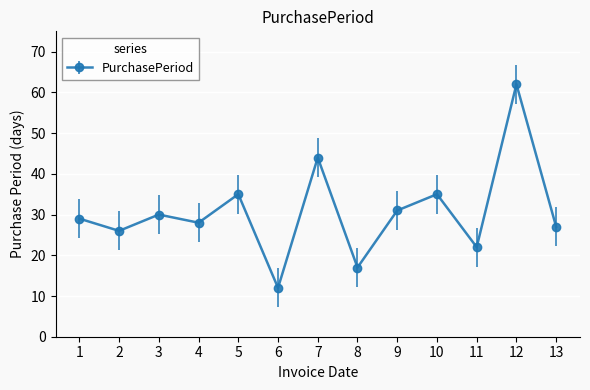

Which category has the highest value across all series?

12